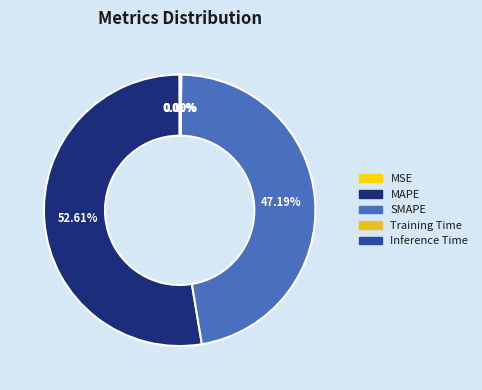

What is the largest slice in the pie chart?

MAPE